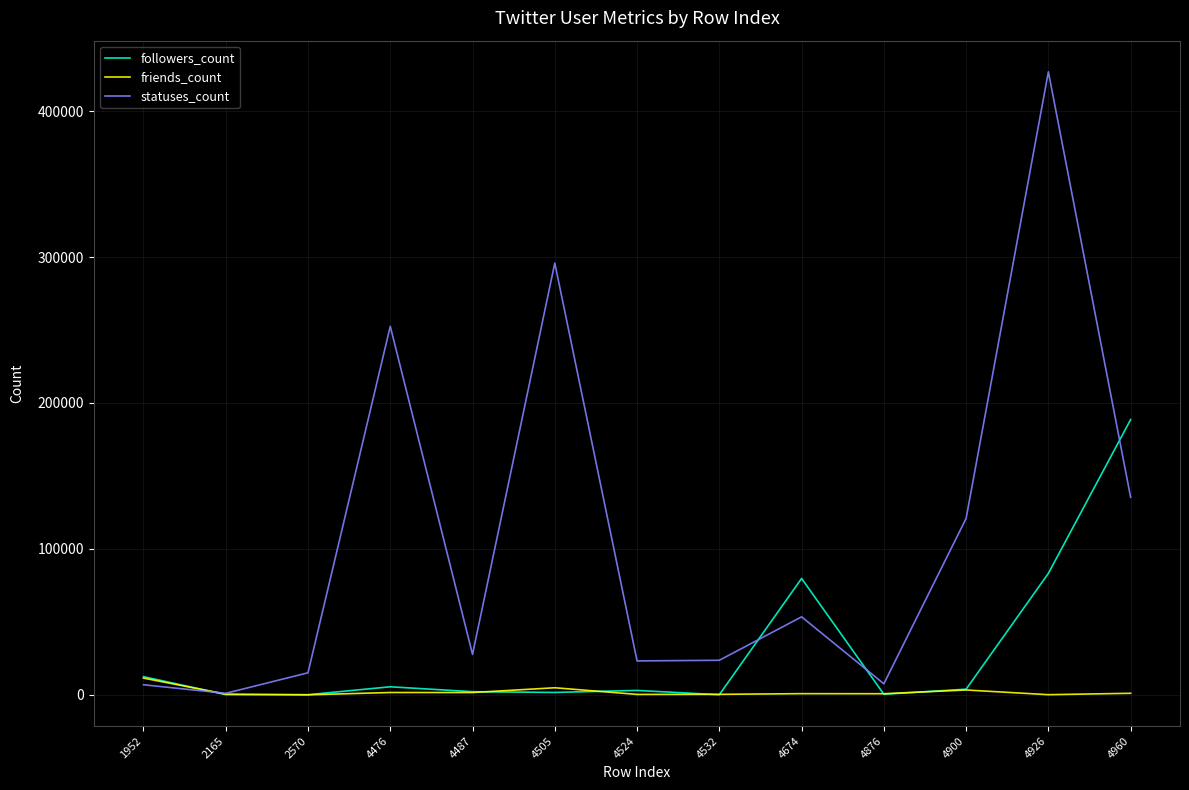

Rank the series by their maximum value, from lowest to highest.

friends_count, followers_count, statuses_count